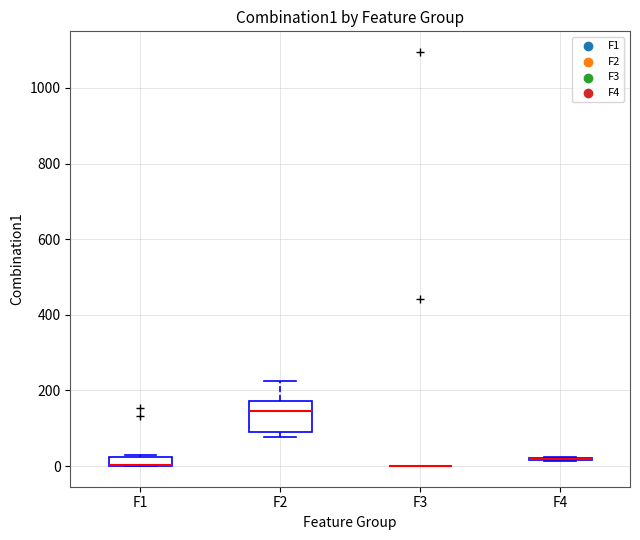

Comparing the boxes themselves (not the whiskers), which one is the tallest?

F2